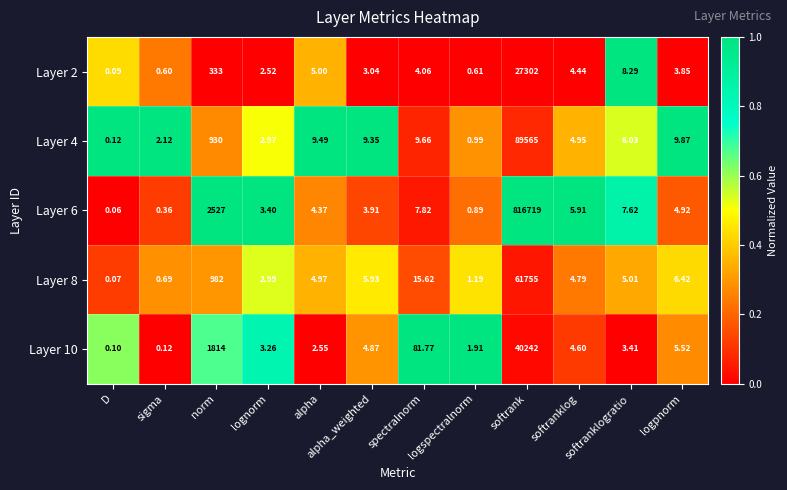

At which category does the chart reach its minimum across all series?

D